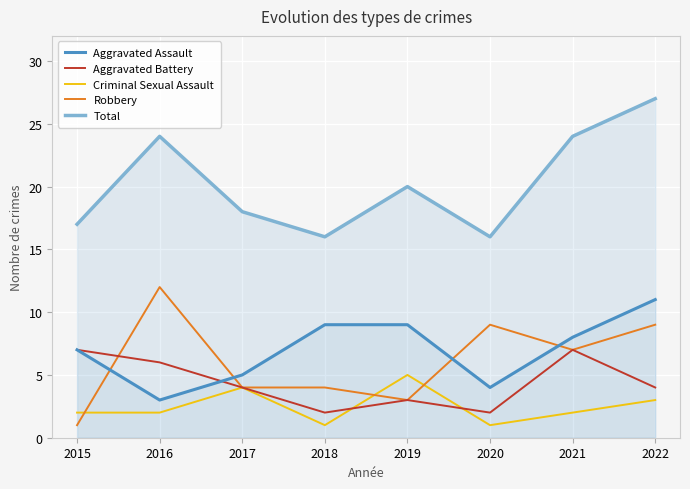

What is the difference between the highest and lowest values at 2021?

22